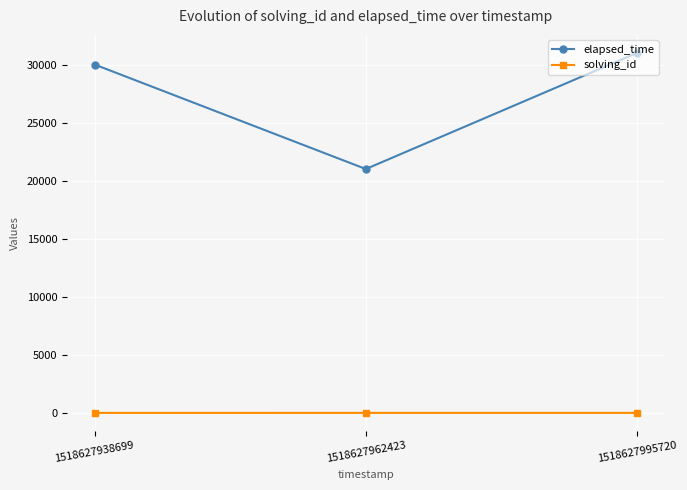

Does the chart display data point markers on the line(s)?

Yes